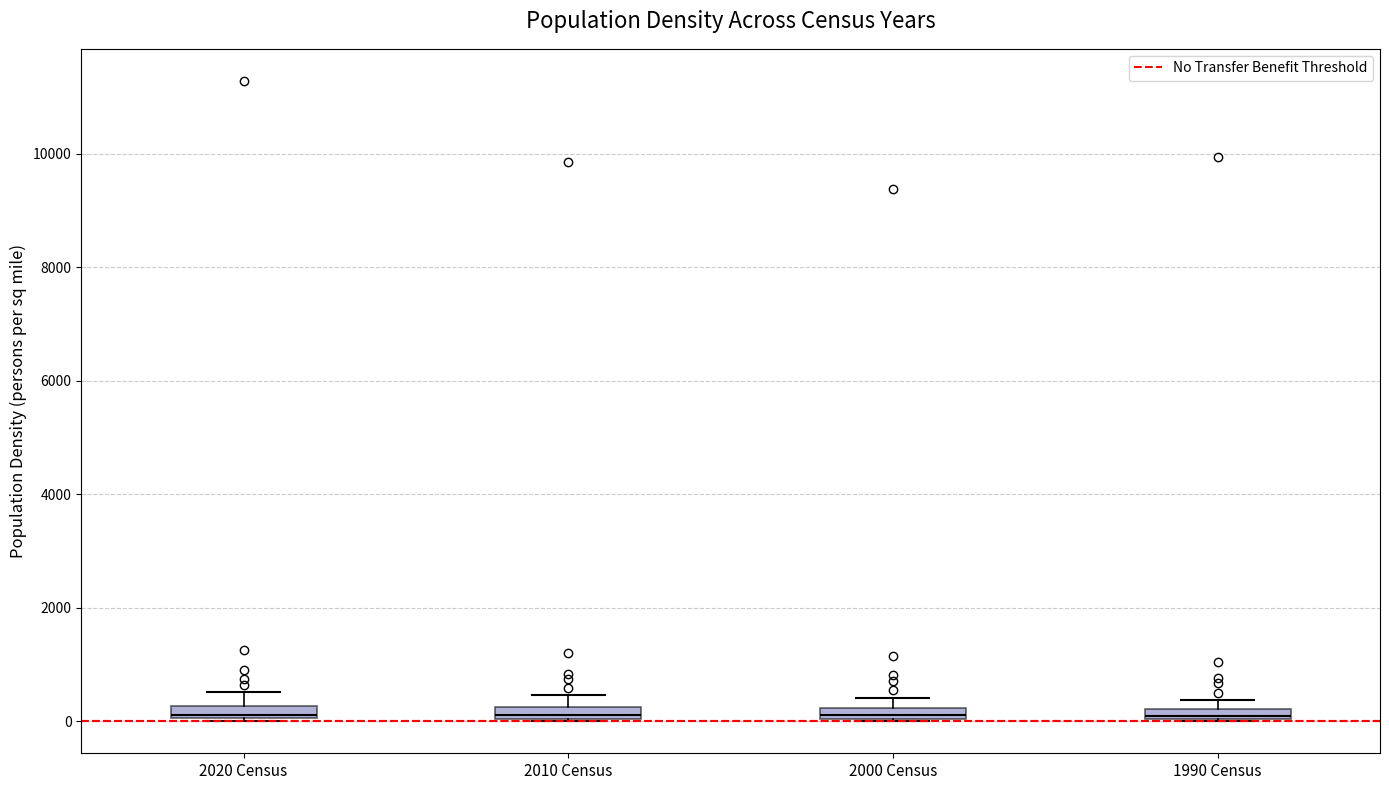

Where does the upper whisker of the box for 2010 Census end on the y-axis? The values are not printed on the chart, so give them approximately, as read against the axis.

400